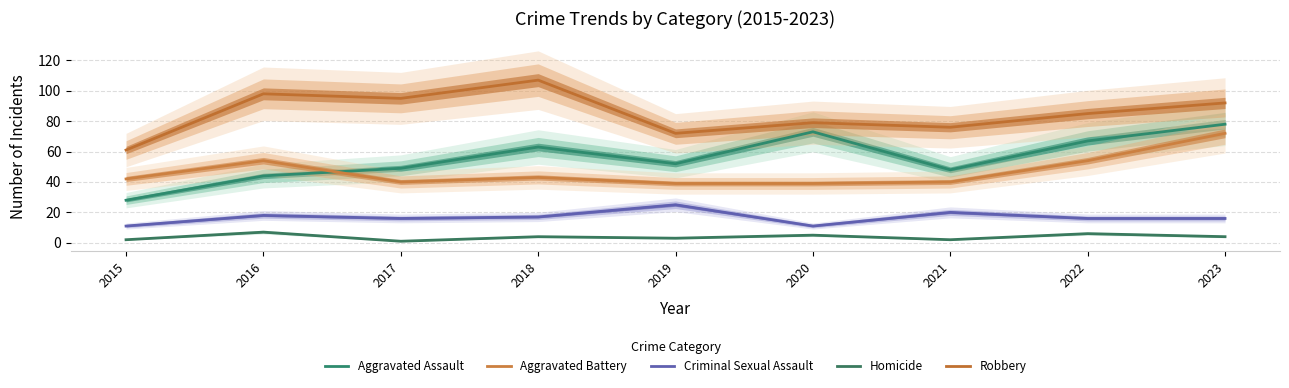

How many values in the Aggravated Battery series are below 42?

4